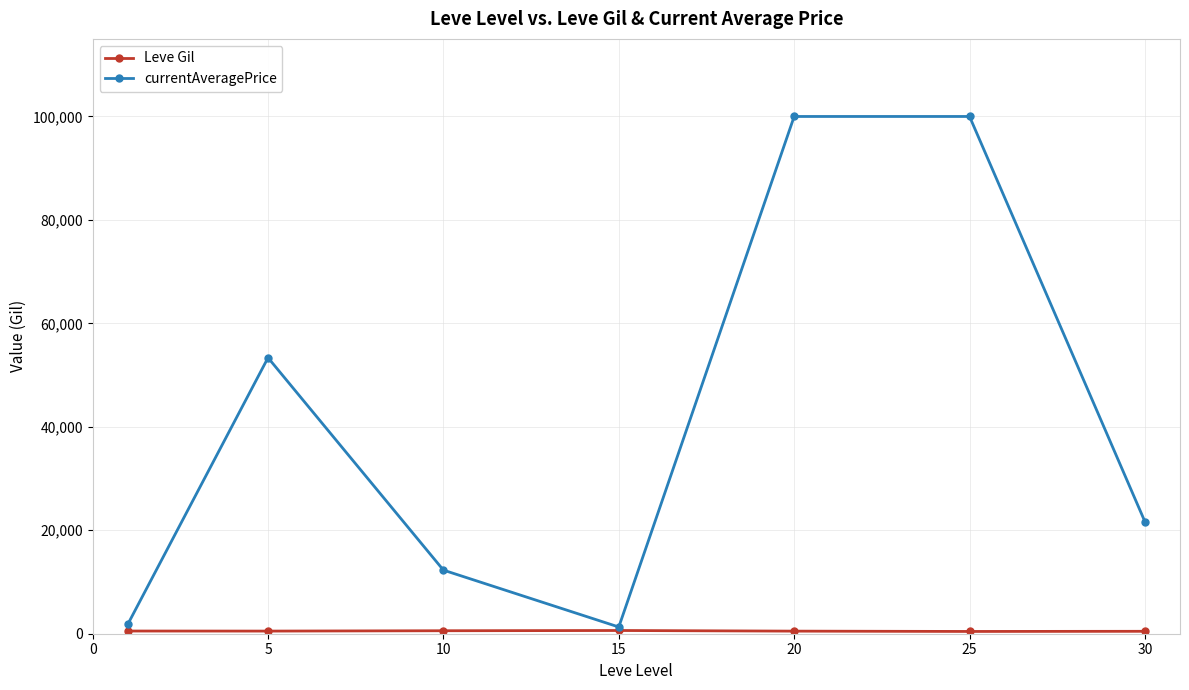

Which series has the largest range (max minus min)?

currentAveragePrice